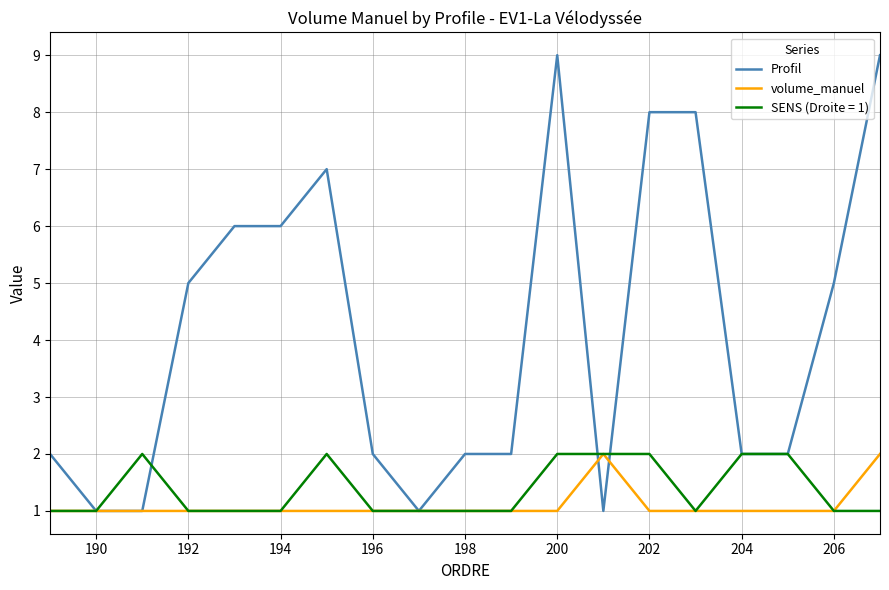

Which series has the widest spread of values?

Profil